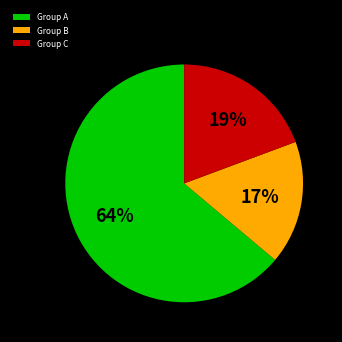

Which category has the biggest portion of the pie?

Group A